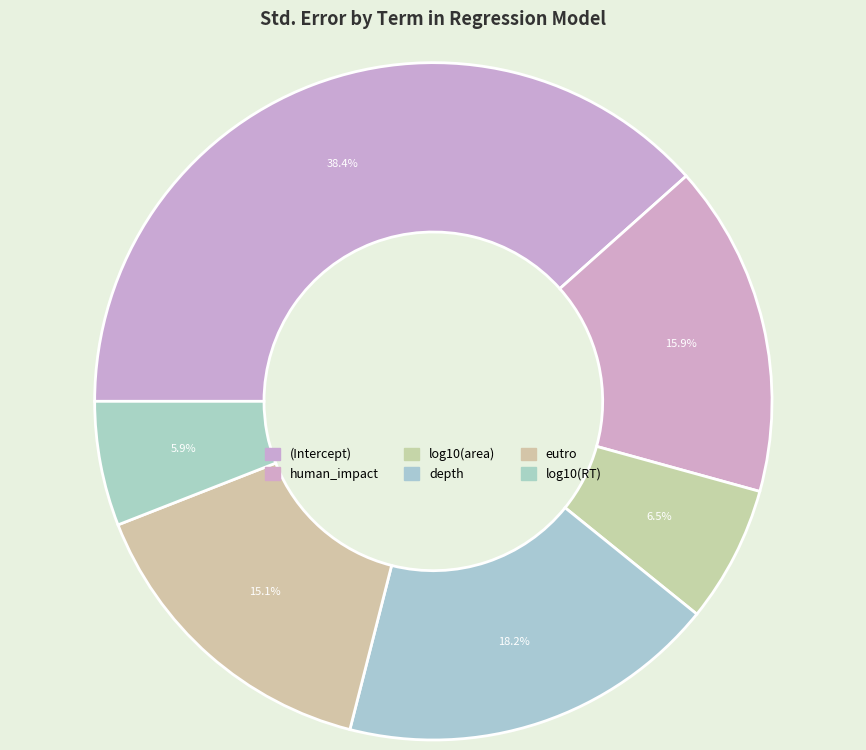

How many segments does this pie chart have?

6